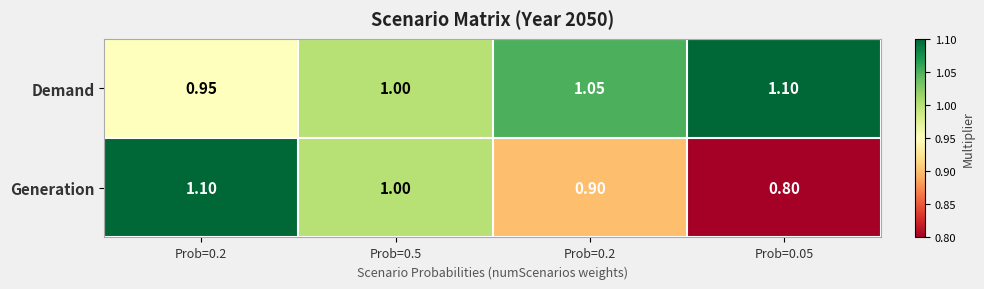

How many data points in Generation are less than 1?

2